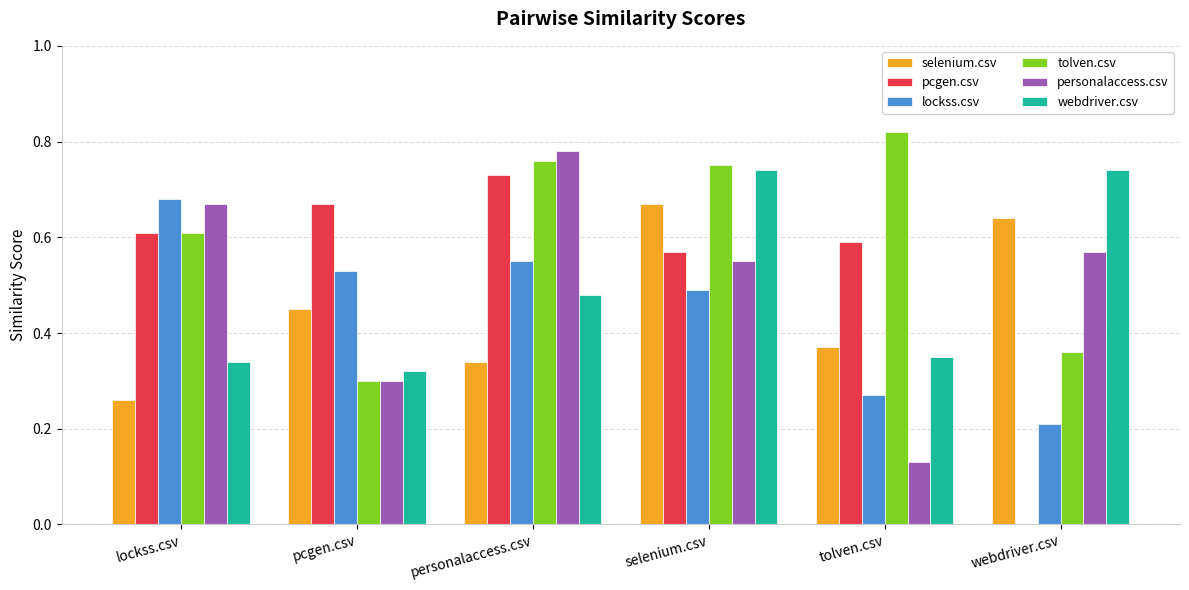

What are all the series names shown in the legend?

selenium.csv, pcgen.csv, lockss.csv, tolven.csv, personalaccess.csv, webdriver.csv